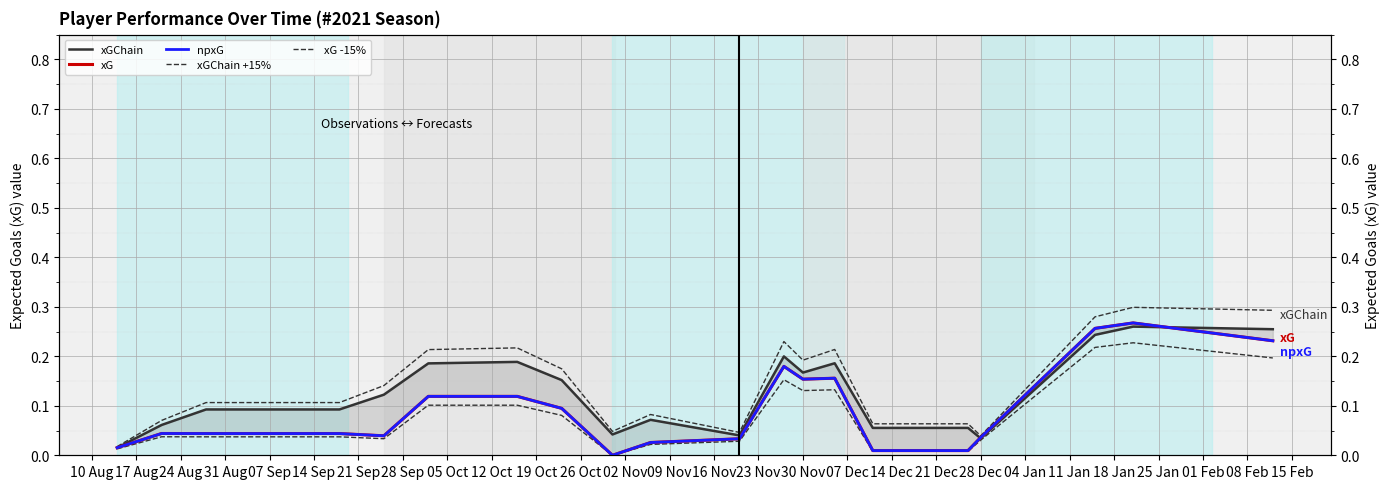

What is the greatest value displayed?

0.3